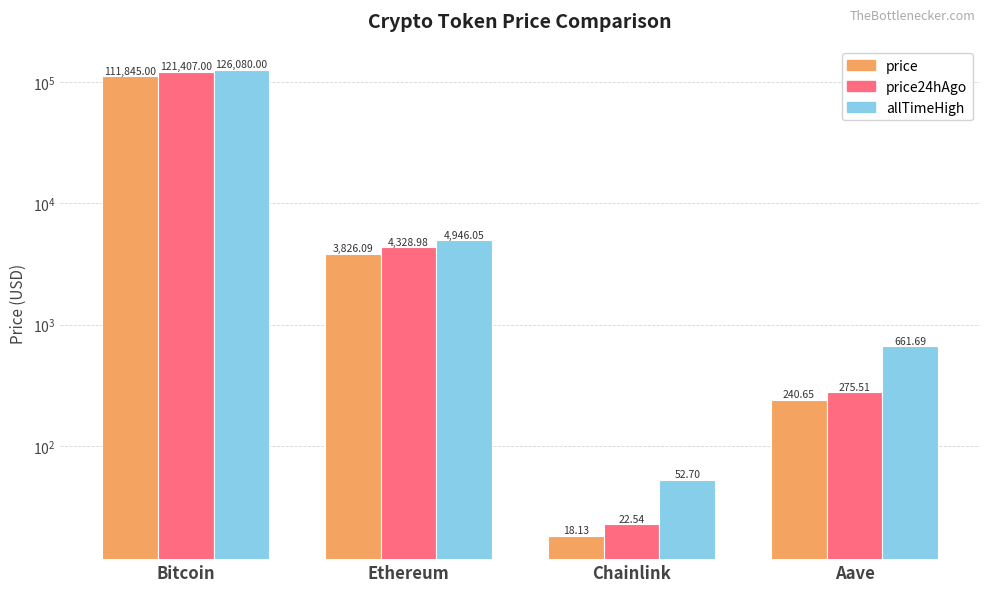

What is the minimum value for allTimeHigh?

52.7